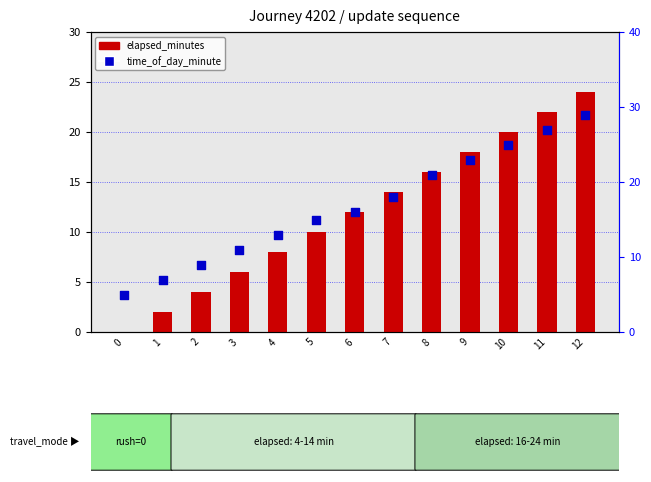

Which series contains the lowest Y value?

elapsed_minutes